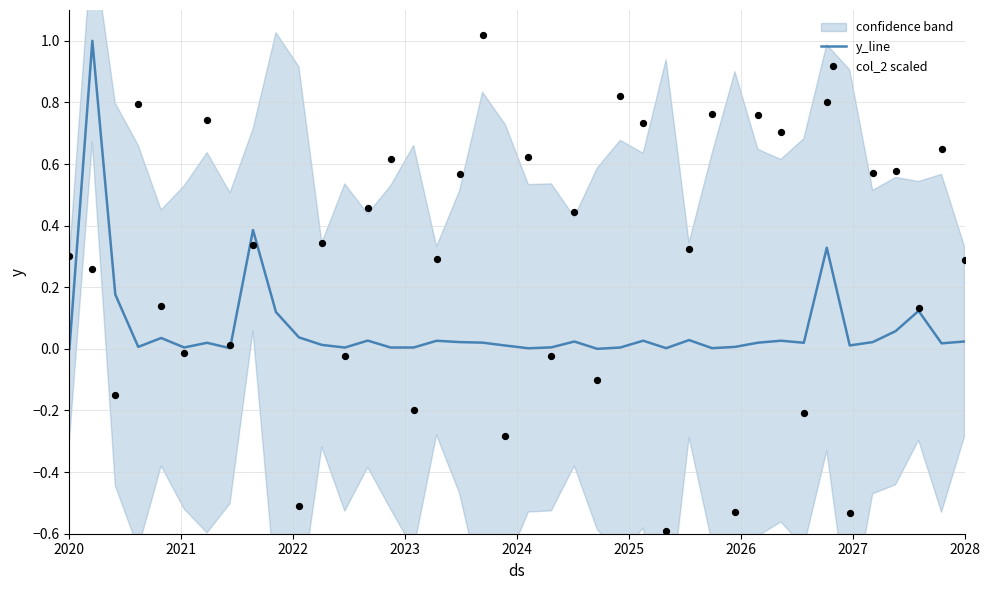

Which series contains the lowest Y value?

col_2 scaled